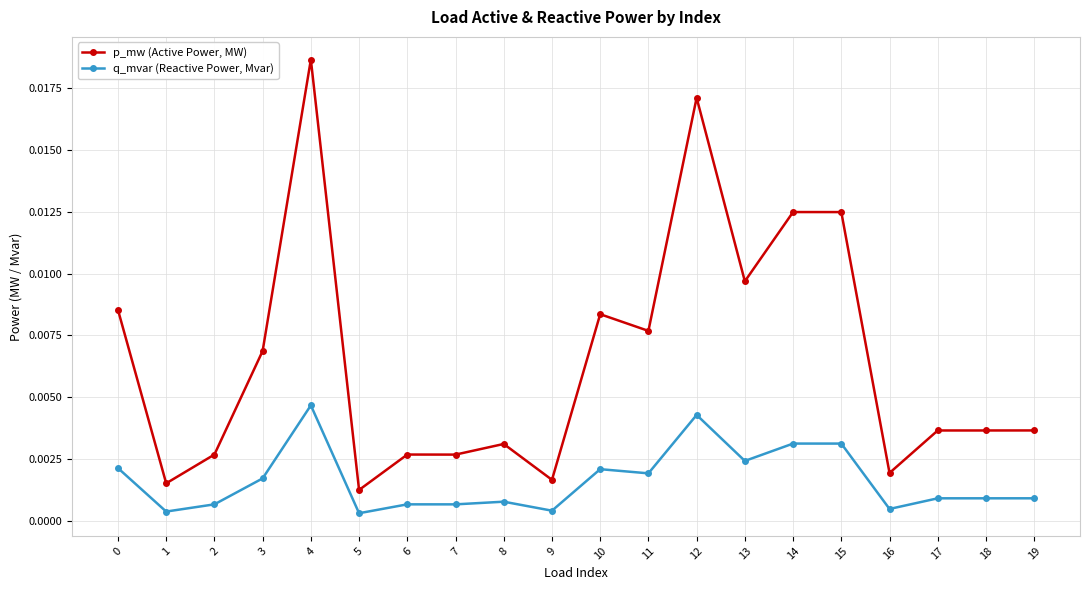

True or false: p_mw (Active Power, MW) has more than 1 points higher than both neighbors.

True